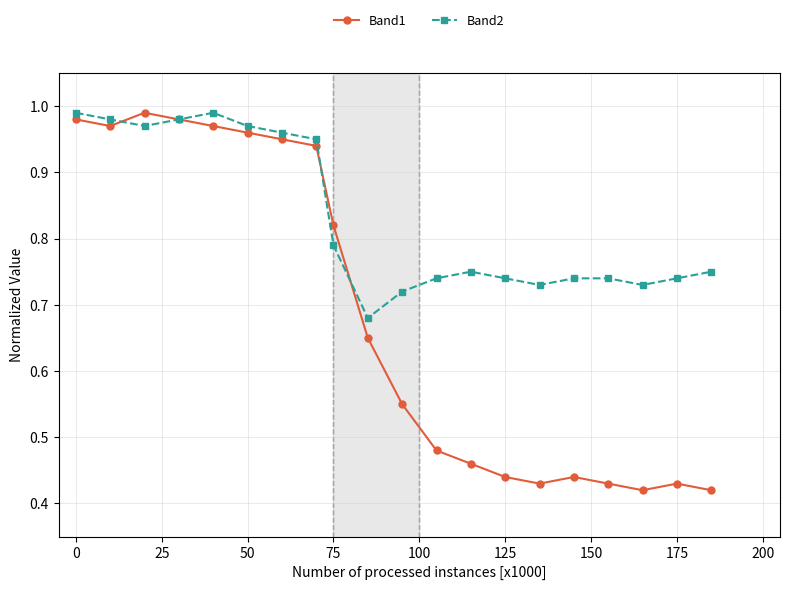

Is this an area chart (filled region under the line)?

No